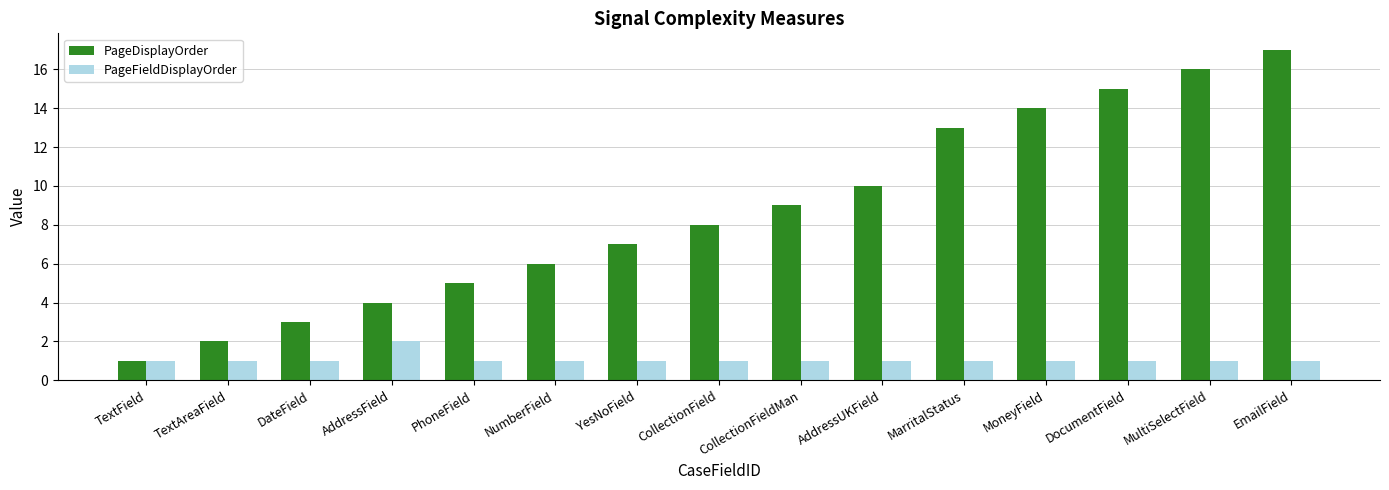

Which series has the largest total across all categories?

PageDisplayOrder